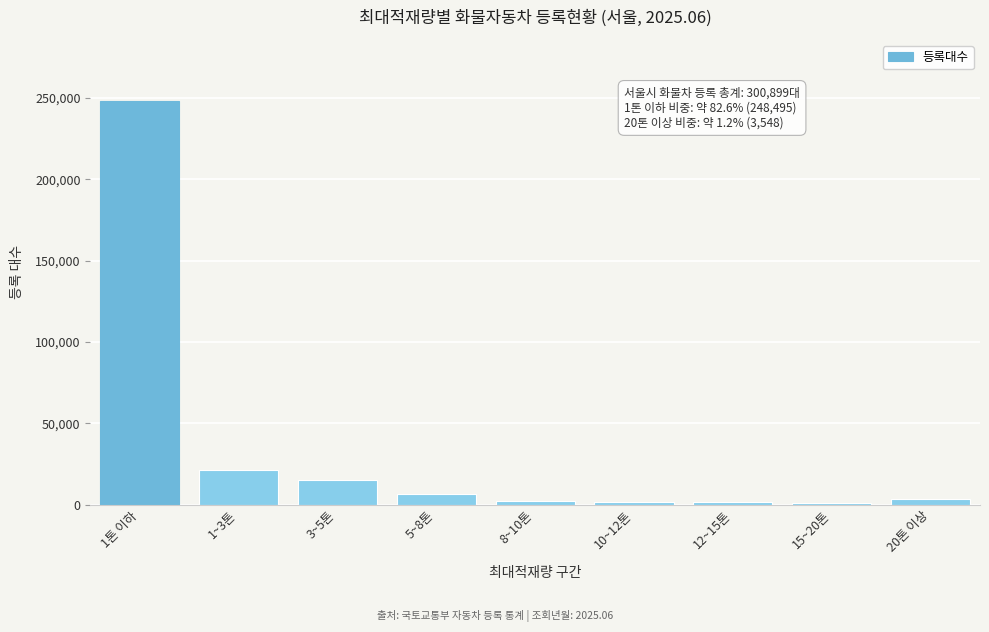

What is the greatest value displayed?

248495